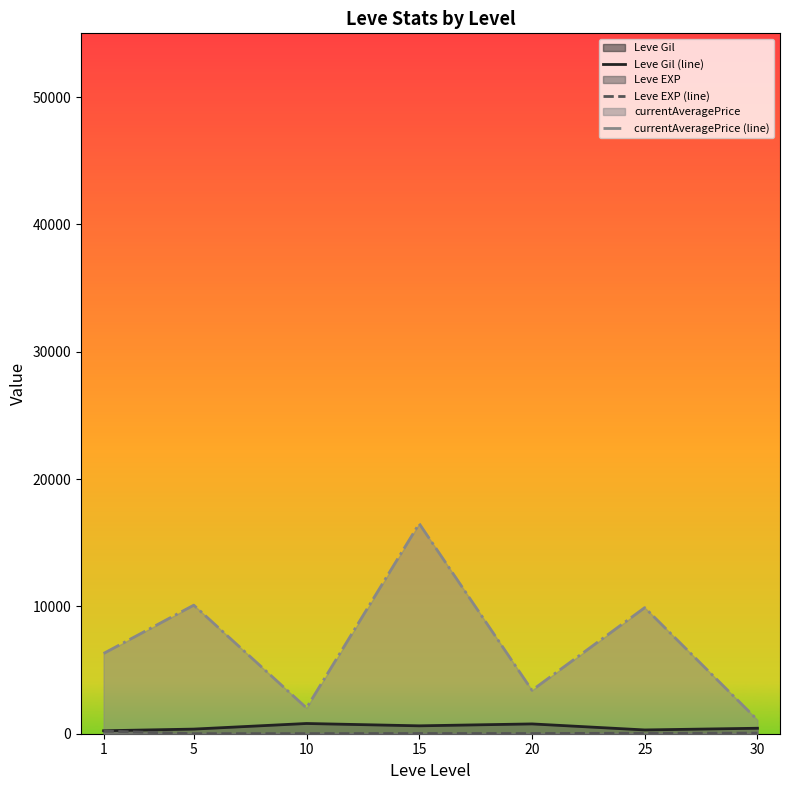

In Leve EXP (line), how many points are lower than both neighbors (excluding endpoints)?

2